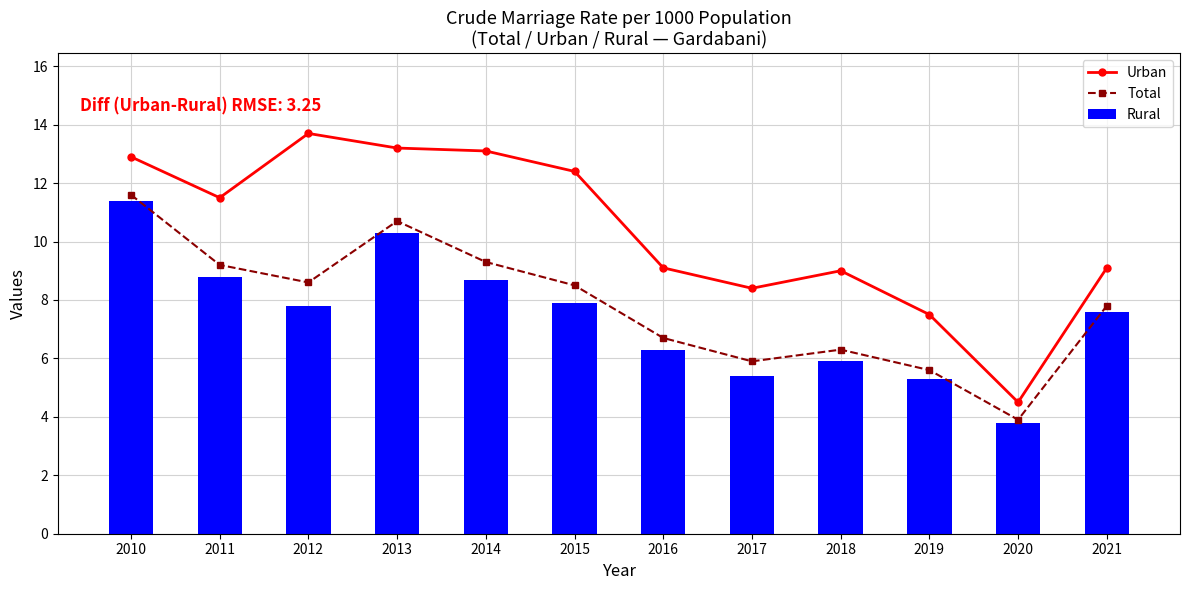

What is the value of the Urban bar at the 4th from the left?

13.2